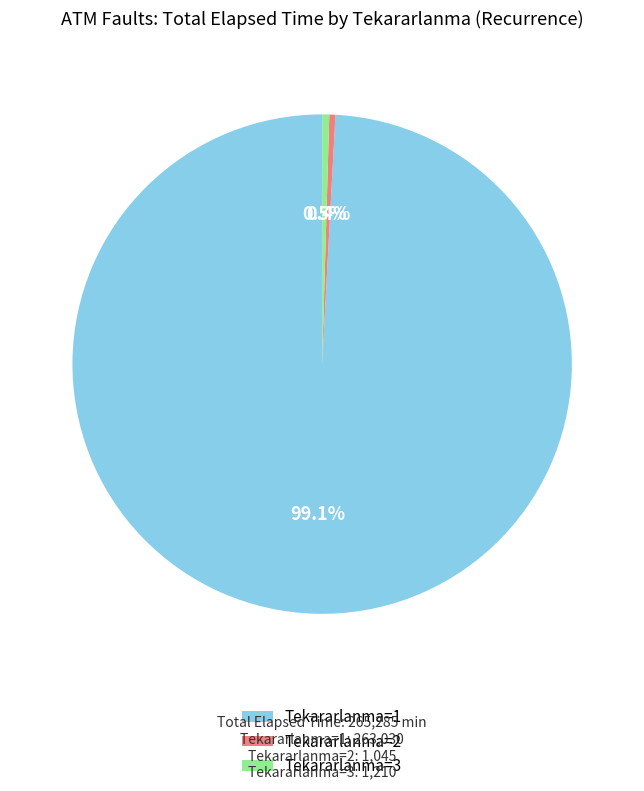

Which slice is the largest?

Tekararlanma=1